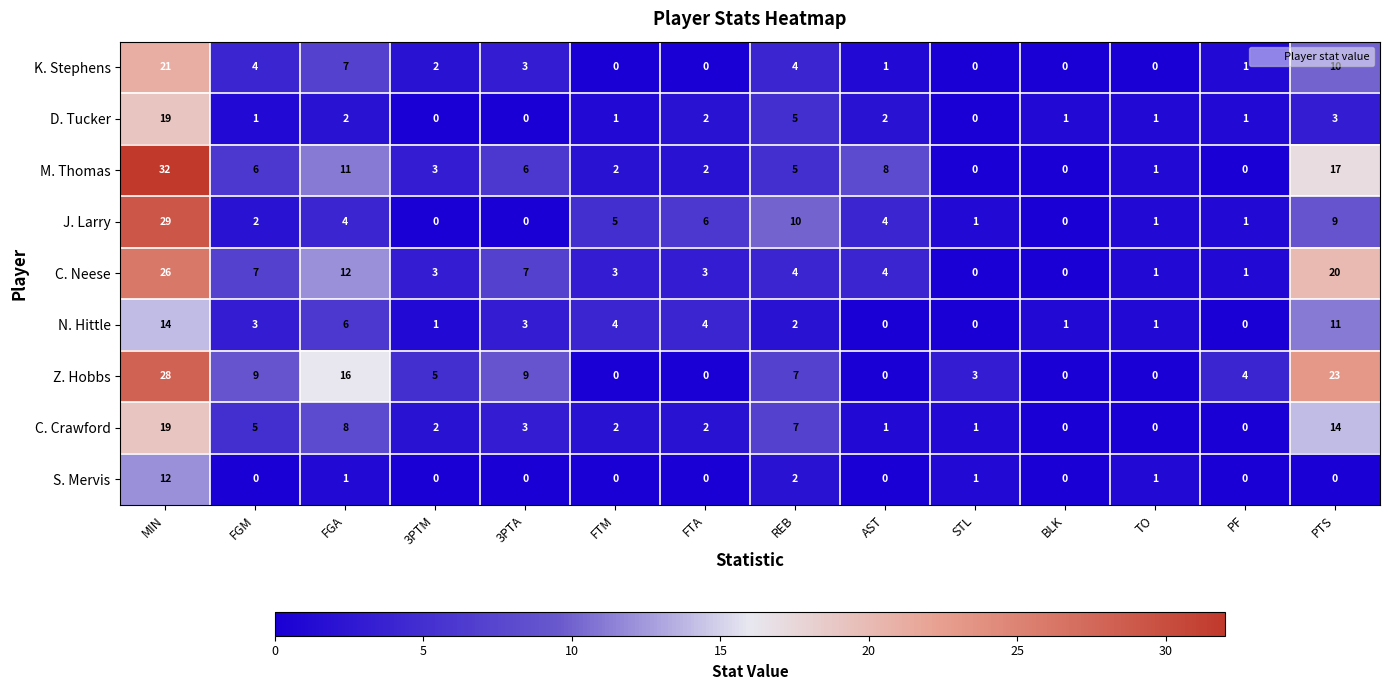

True or false: J. Larry has a value of 9 at MIN.

False